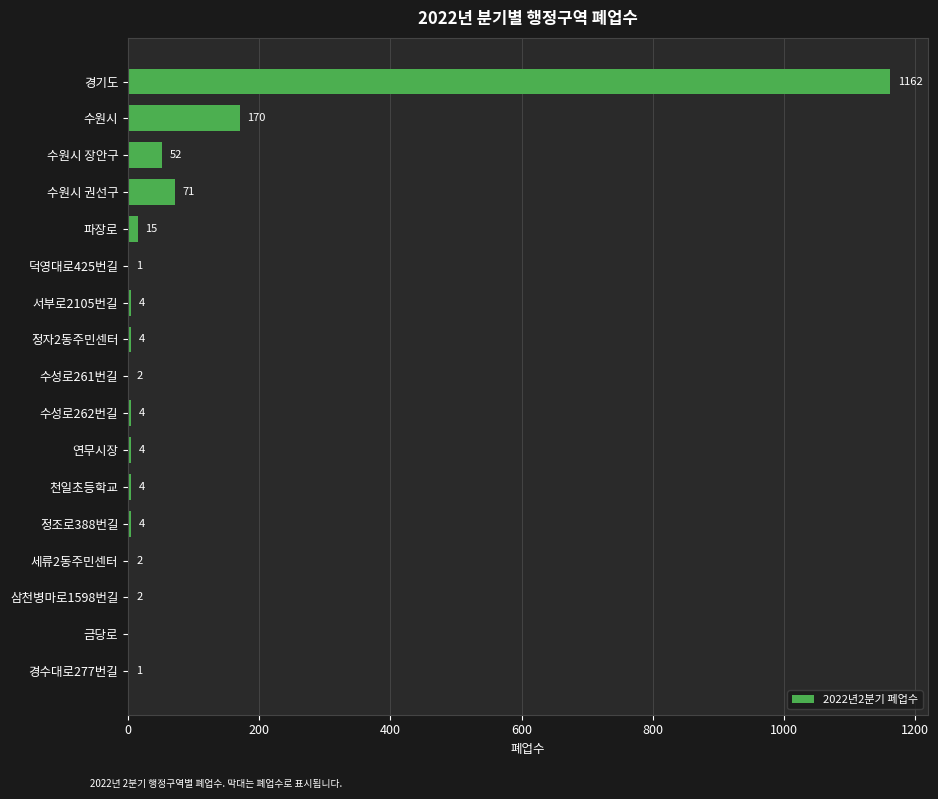

What is the approximate value at 수원시 권선구, to the nearest 50?

50